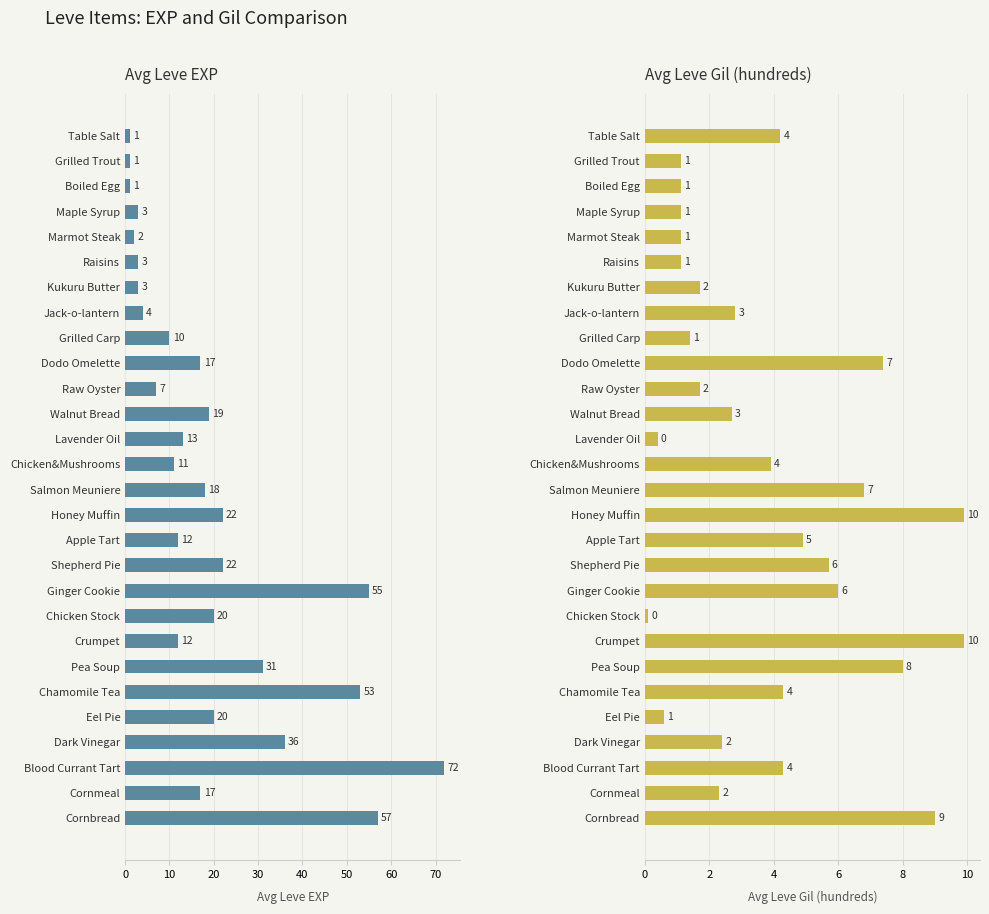

Are the bars horizontal?

Yes